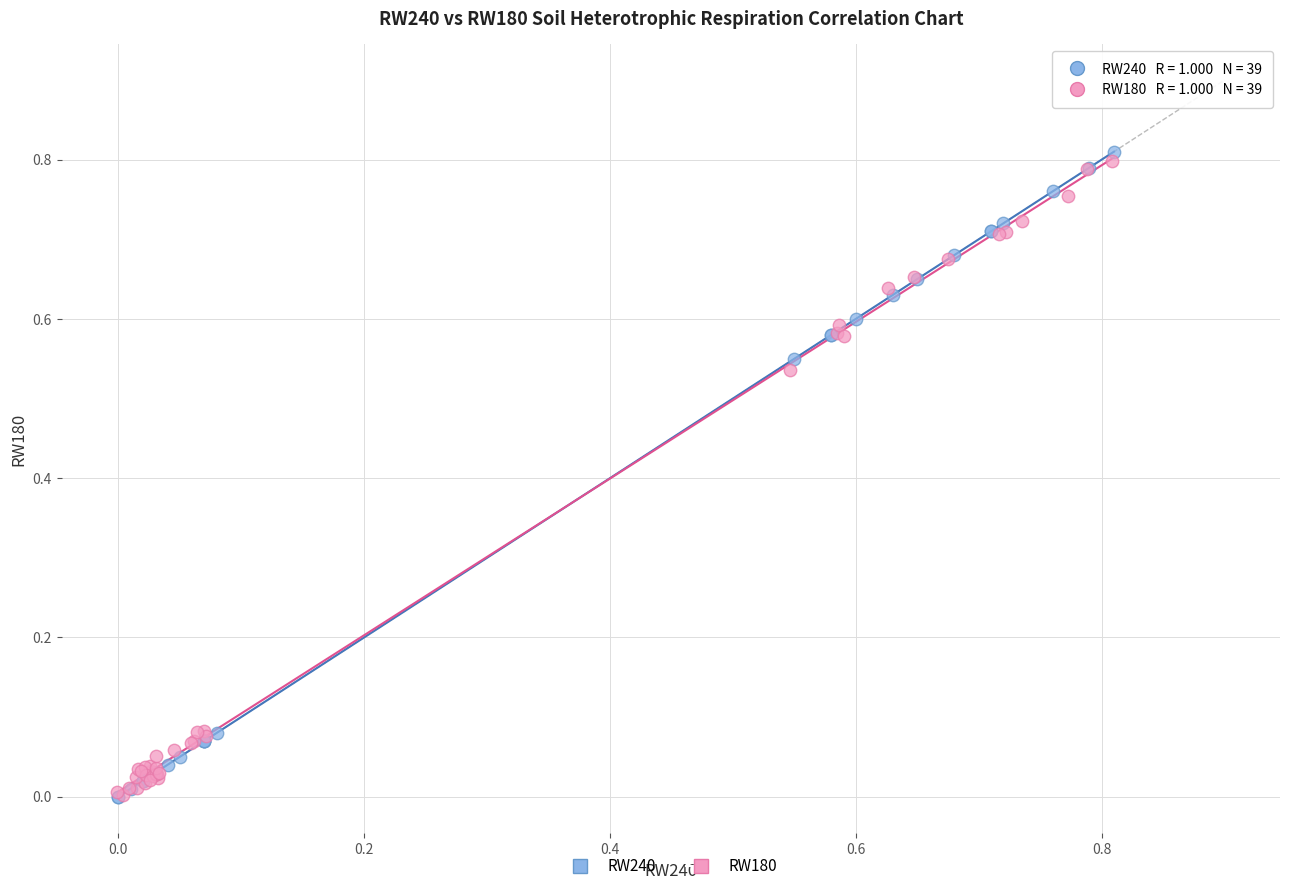

What are all the series names shown in the legend?

RW240, RW180